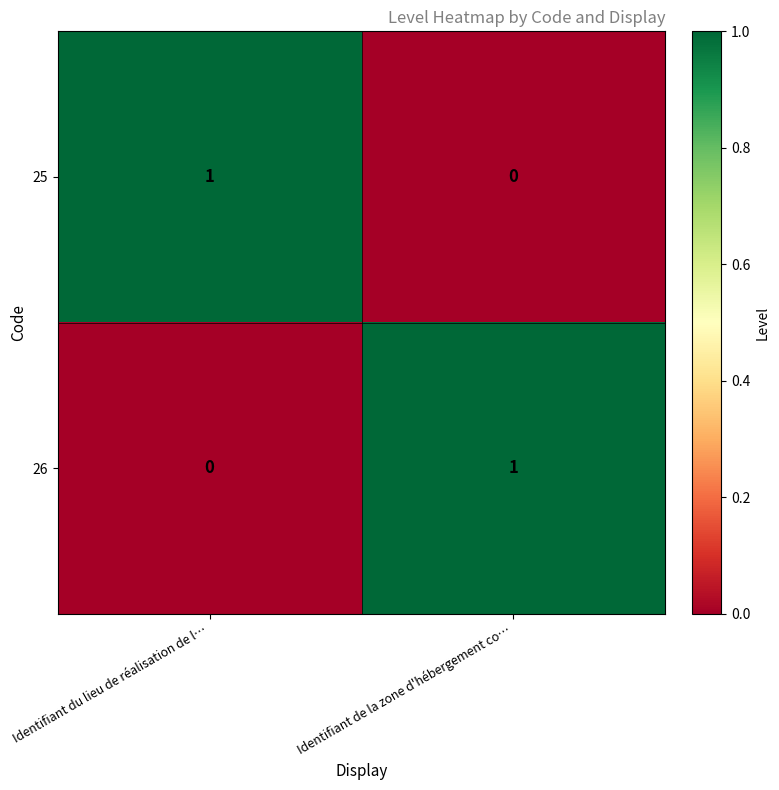

Is it true that 26 equals 1 at Identifiant de la zone d'hébergement co…?

True